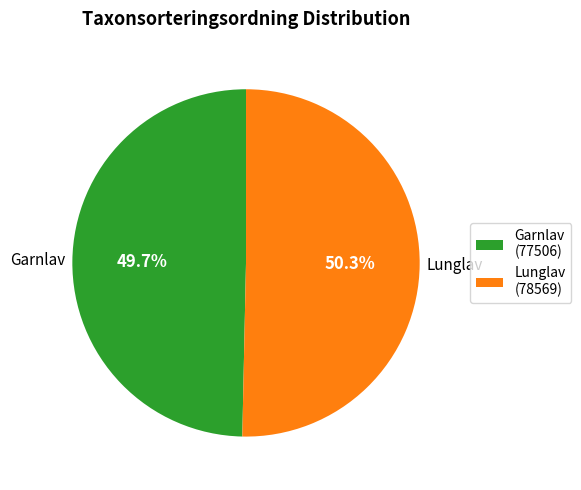

To the nearest percent, what is the average slice percentage?

50%